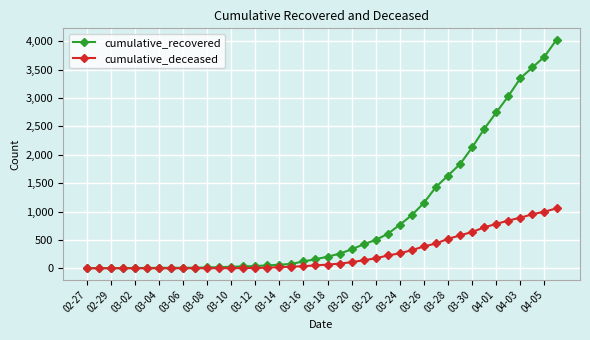

How many lines are shown in the chart?

2